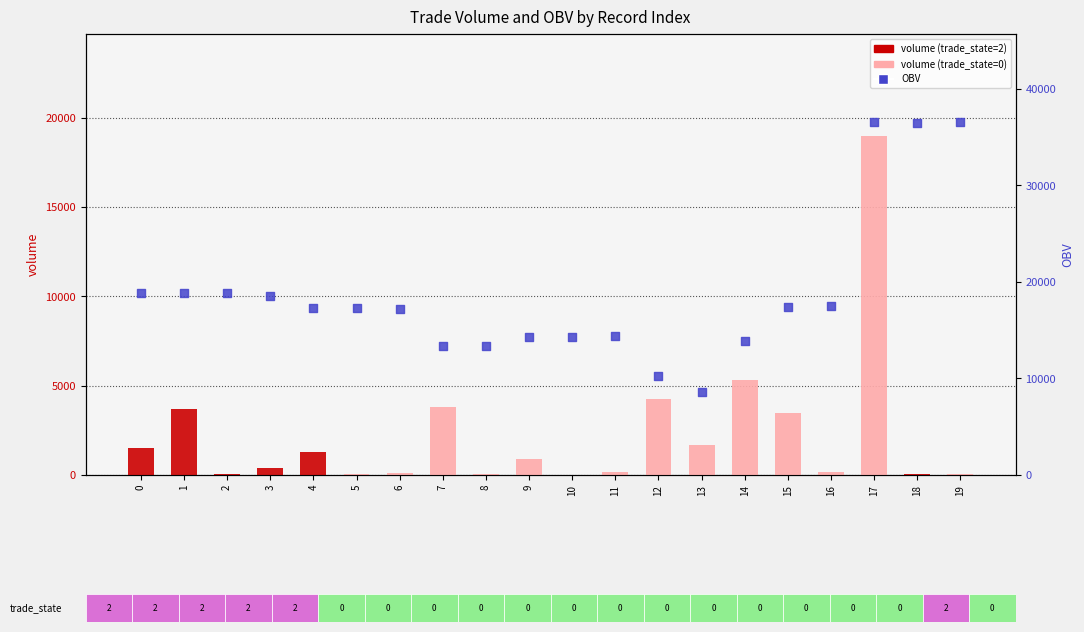

Which series contains the lowest Y value?

volume